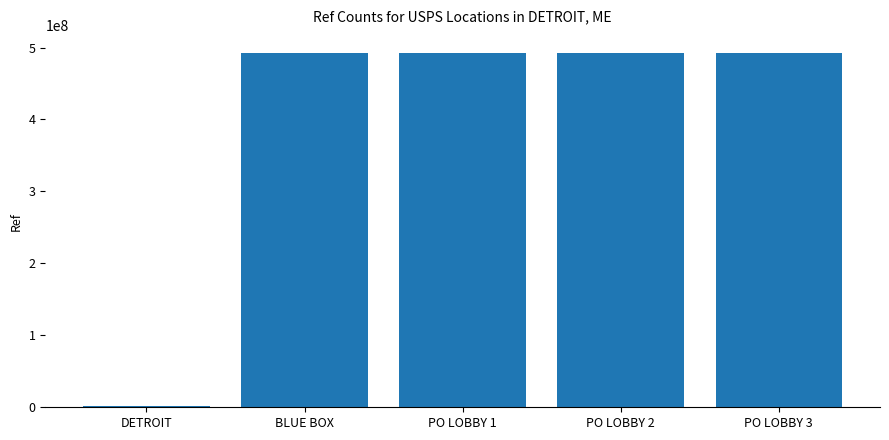

The chart shows a value of 883021164 at PO LOBBY 2. True or false?

False